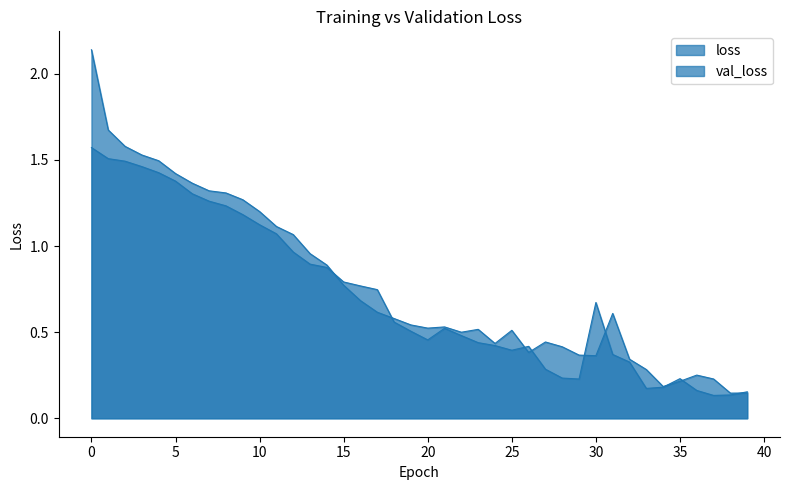

What is the minimum value shown in the chart?

0.1